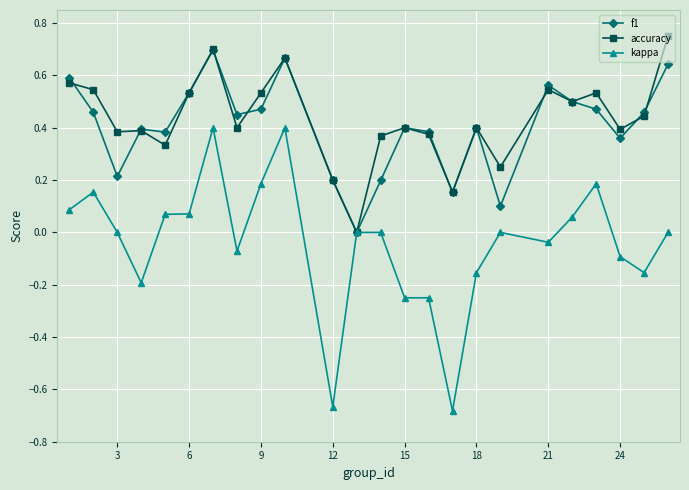

True or false: kappa has more than 2 interior local peaks.

True